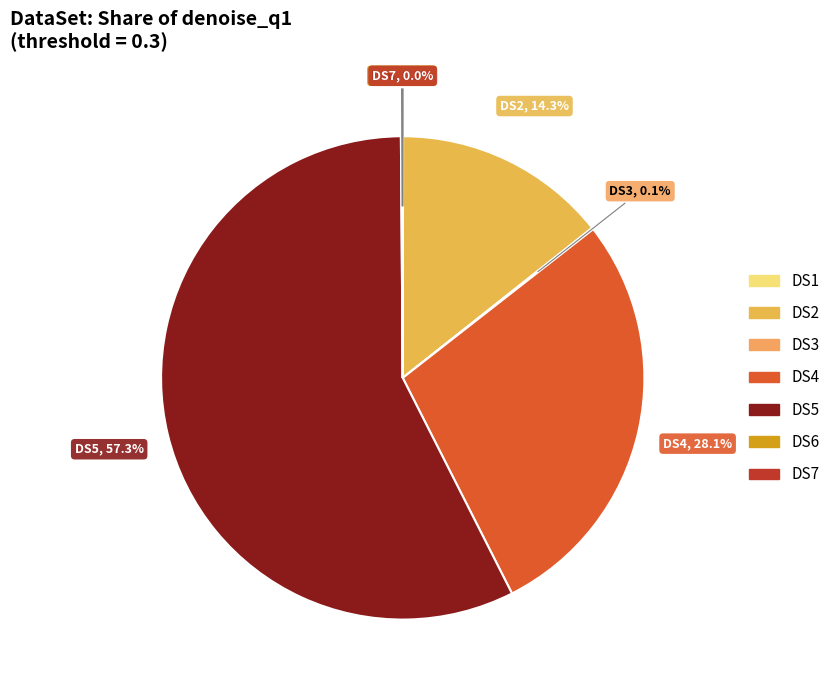

Is the sum of DS5 and DS4 greater than half?

Yes